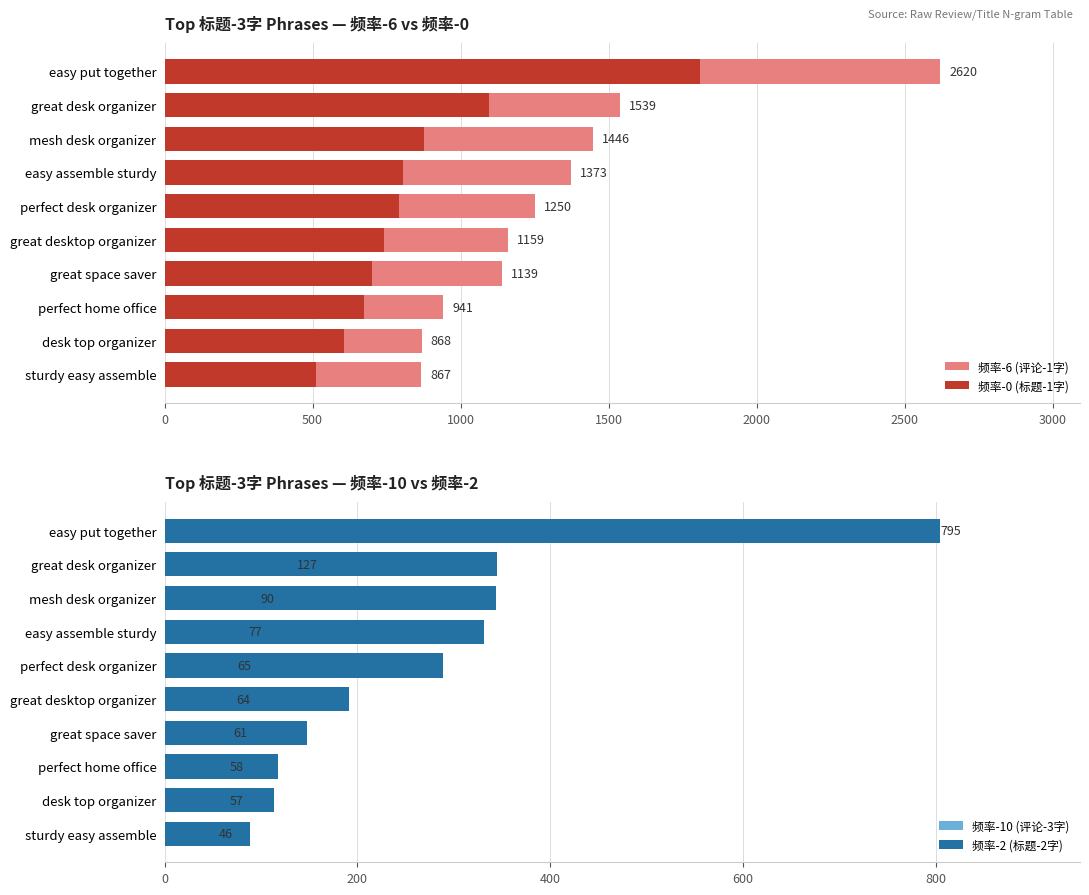

Which has a higher value, great desk organizer or easy assemble sturdy?

great desk organizer